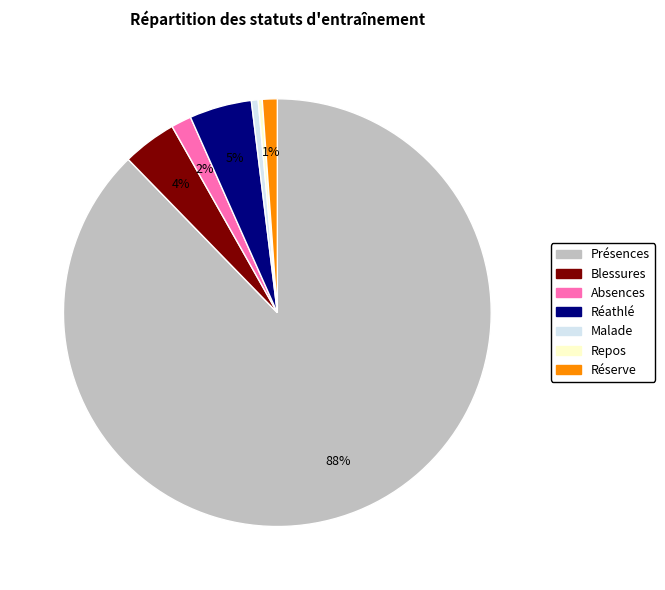

To the nearest percent, what is the difference between the largest and smallest slice percentages?

87%